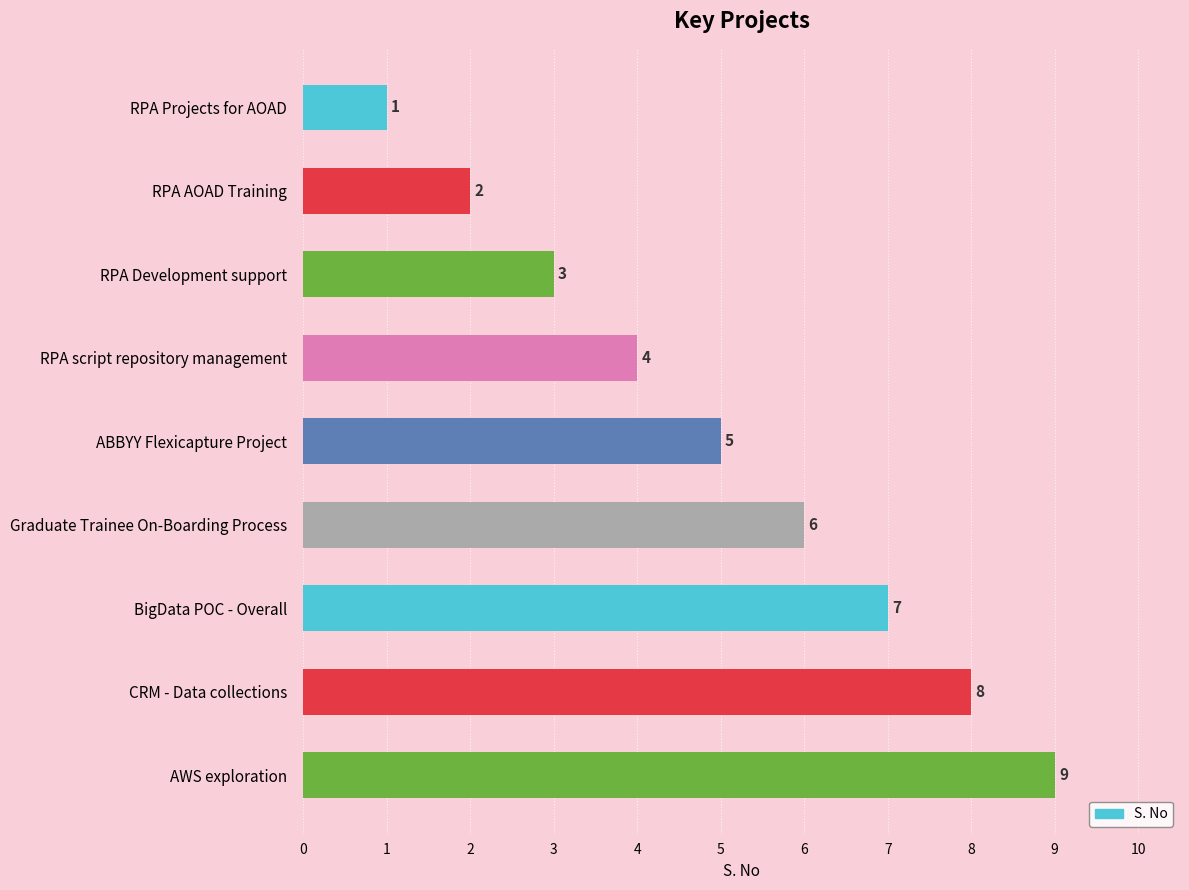

What is the maximum value shown in the chart?

9